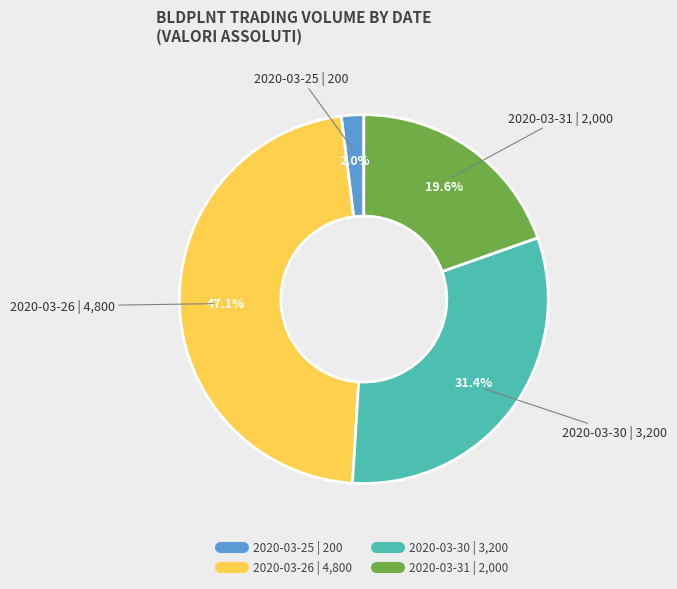

To the nearest percent, what is the average slice percentage?

25%